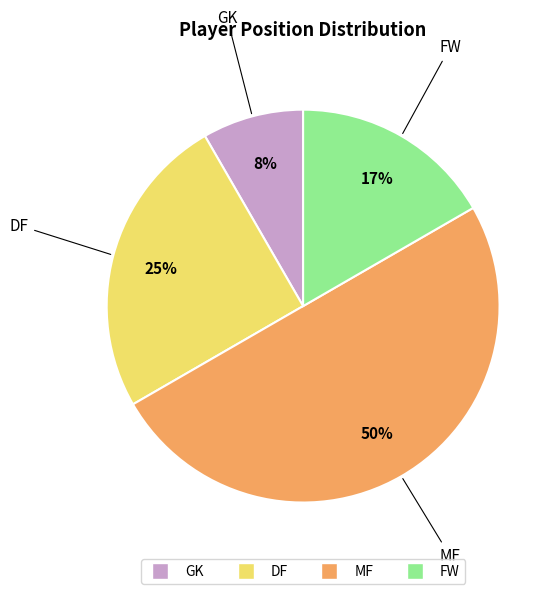

Do FW and MF together represent more than half of the pie?

Yes